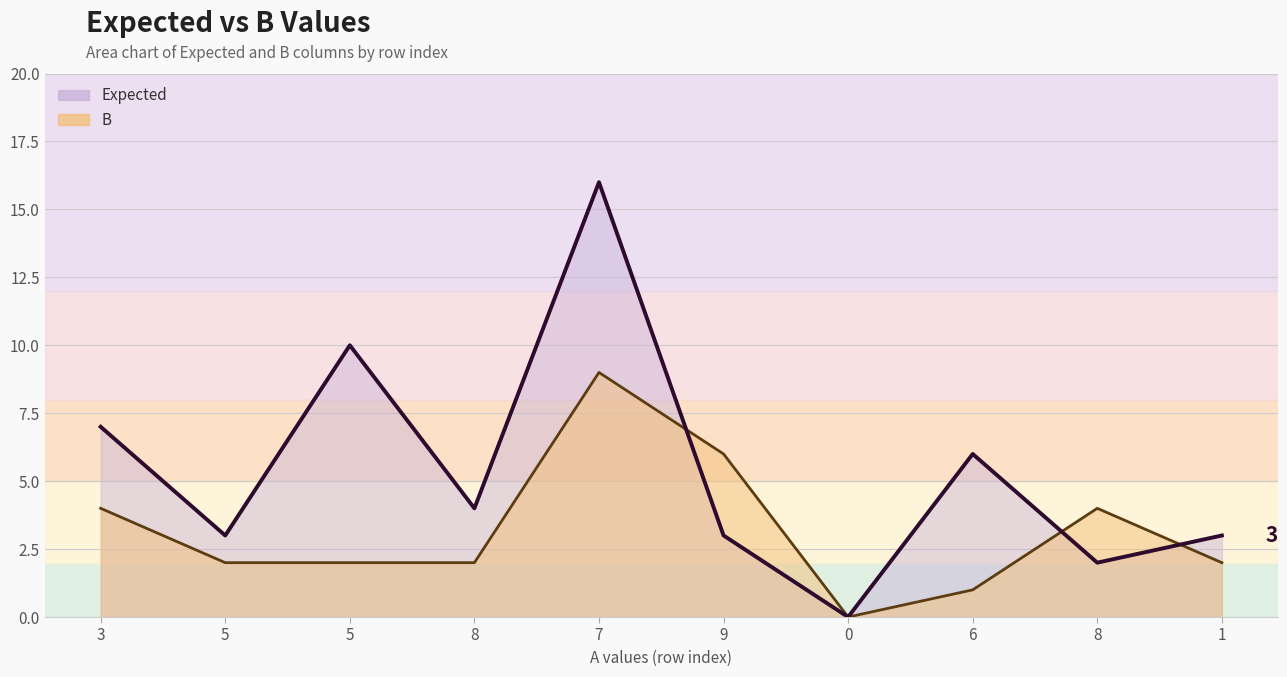

Reading right to left, what are all the values shown in this chart?

Expected: 1=3	8=2	6=6	0=0	9=3	7=16	8=4	5=10	5=3	3=7
B: 1=2	8=4	6=1	0=0	9=6	7=9	8=2	5=2	5=2	3=4